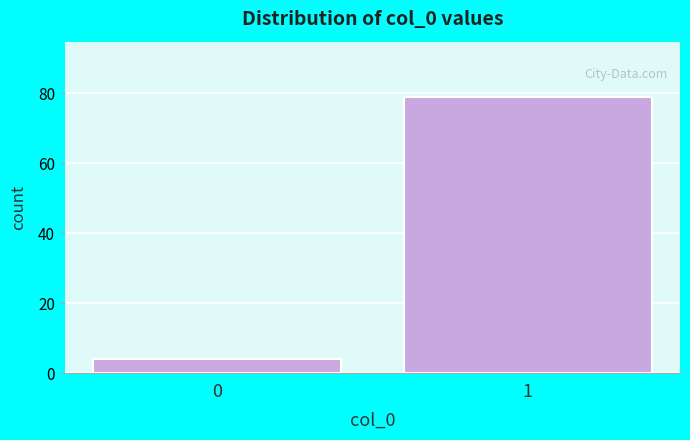

Reading left to right, what are all the values shown in this chart?

0=4	1=79